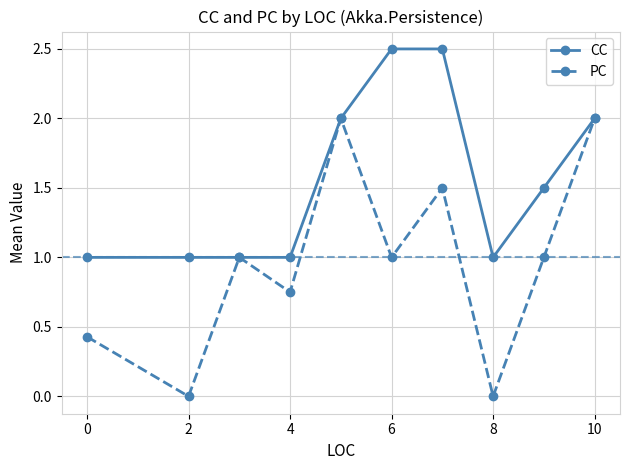

How many data points does each series have?

10